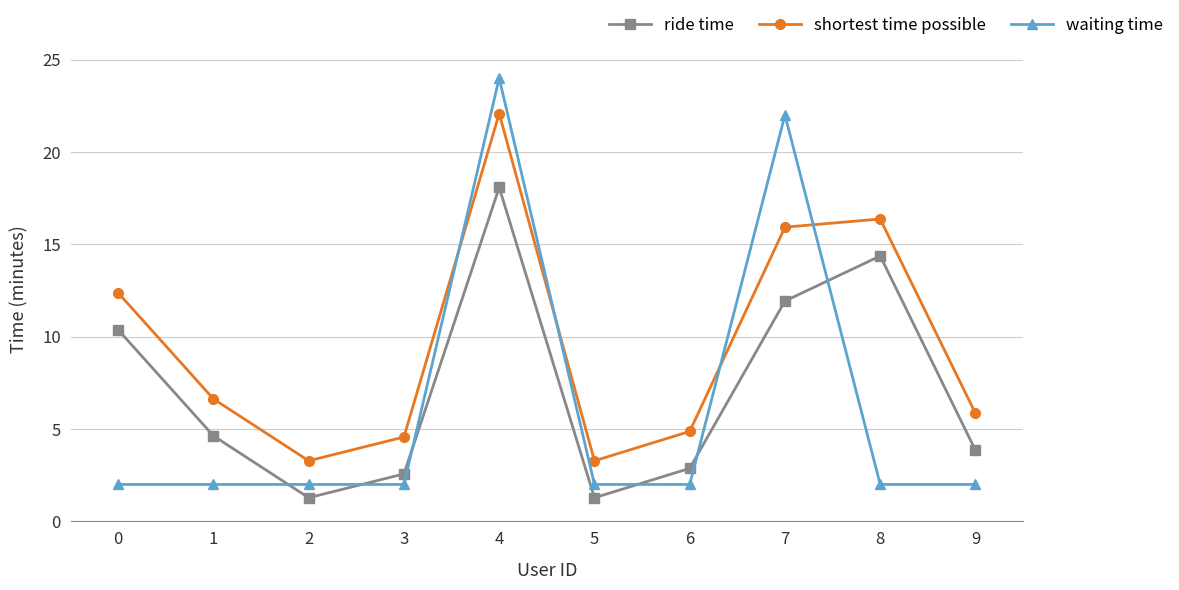

The ride time series shows 21.0 at 8. True or false?

False